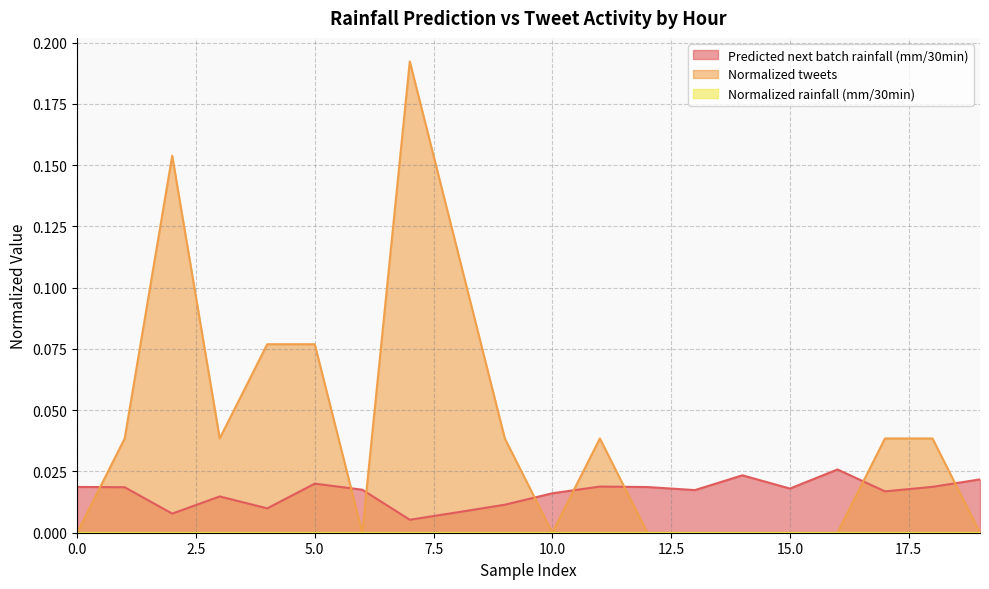

Count the number of categories in the chart.

20